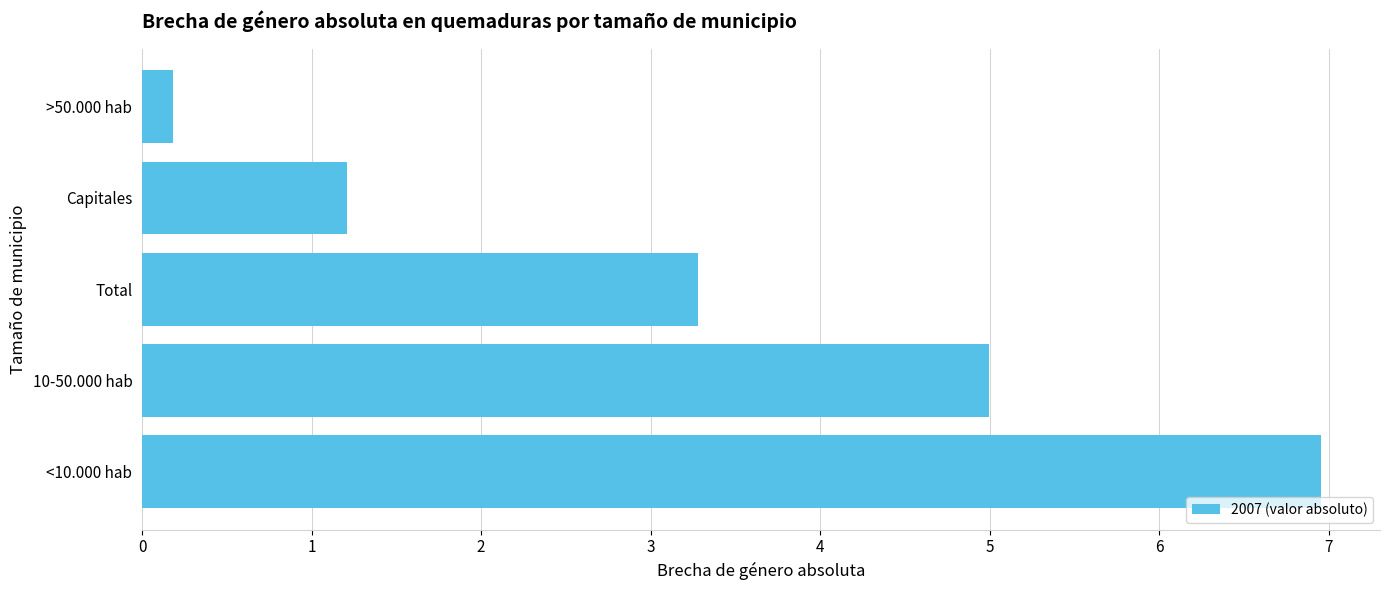

Is it true that the value at Total is 1.6?

False